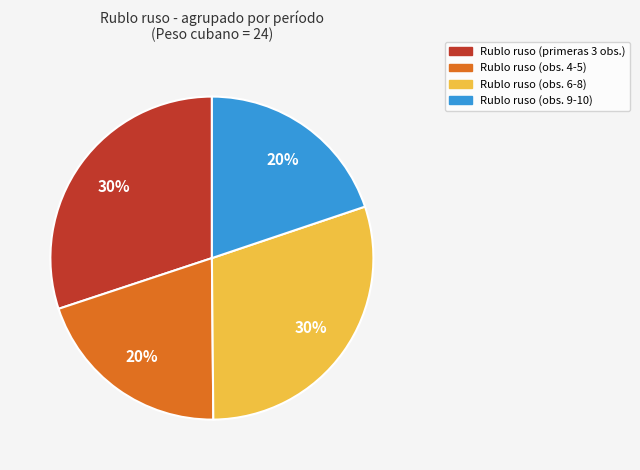

To the nearest percent, what percentage of the pie is Rublo ruso (obs. 4-5)?

20%